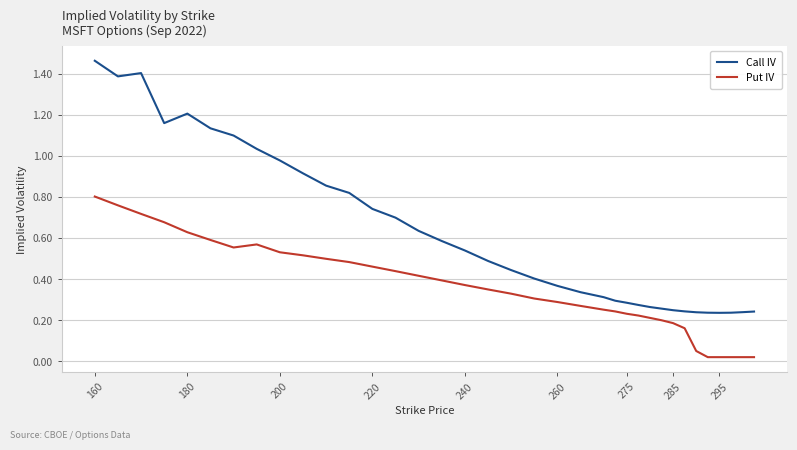

Which series has the largest range (max minus min)?

Call IV